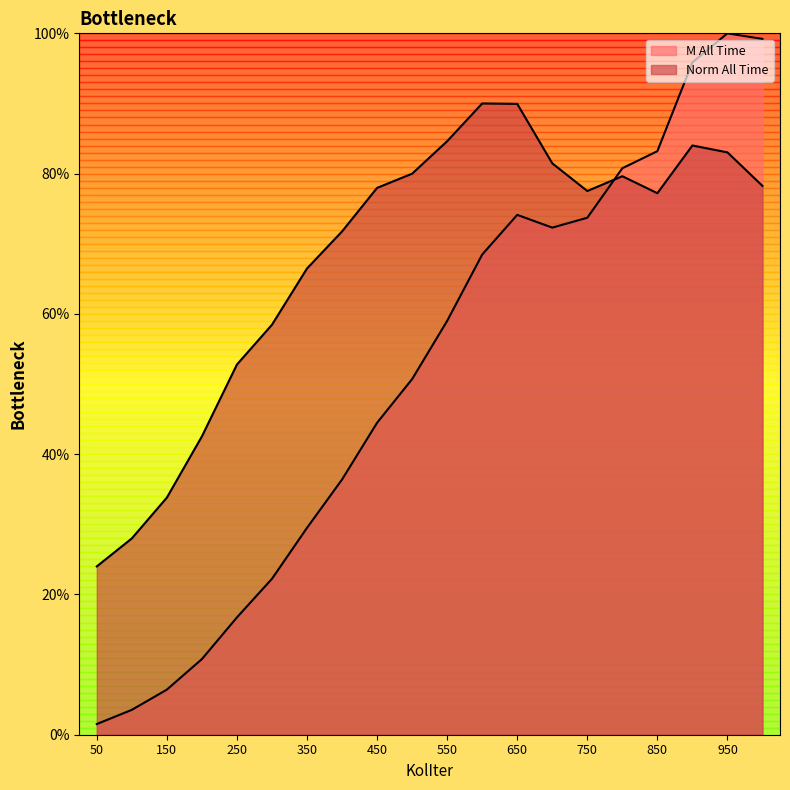

At how many categories does at least one series exceed 16?

20